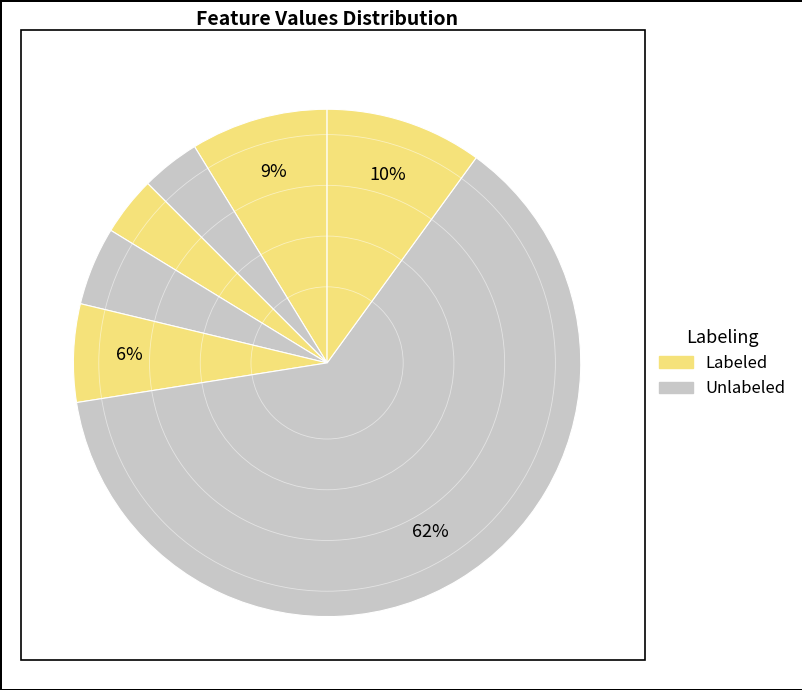

How many slices are in this pie chart?

7